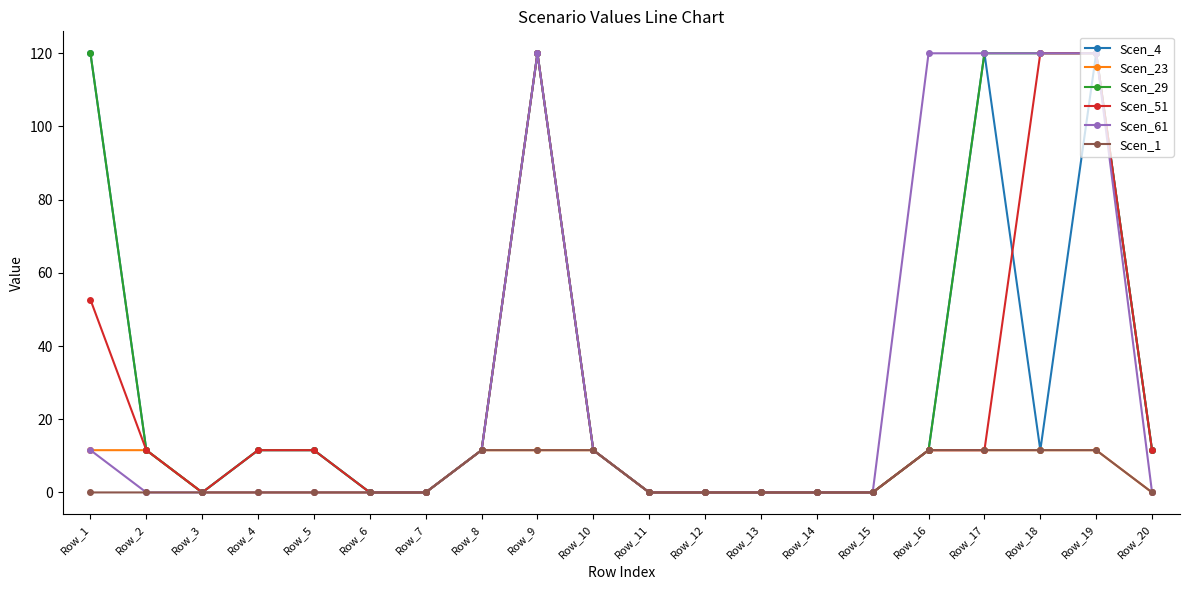

What is the maximum value for Scen_1?

11.6